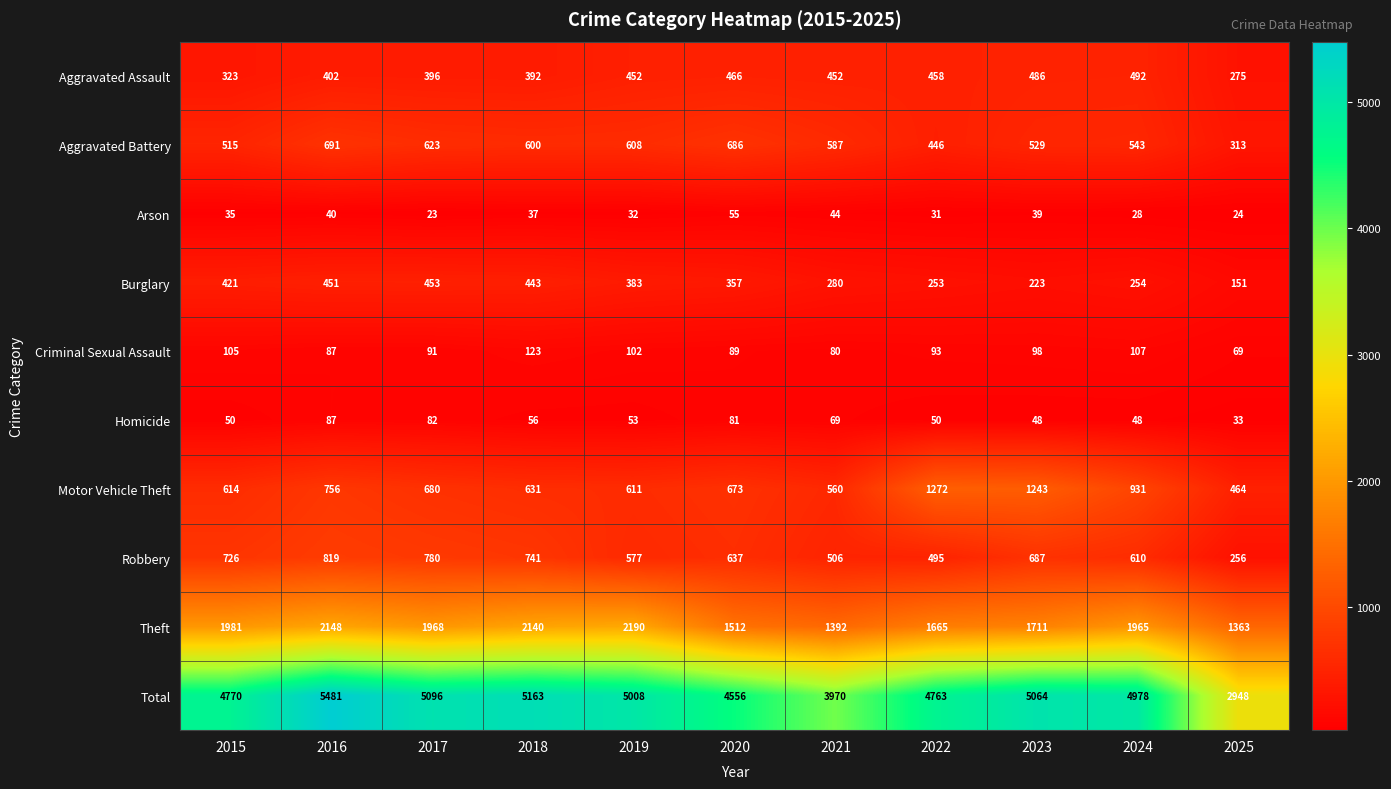

Rank the series at 2023 from lowest to highest value.

Arson, Homicide, Criminal Sexual Assault, Burglary, Aggravated Assault, Aggravated Battery, Robbery, Motor Vehicle Theft, Theft, Total